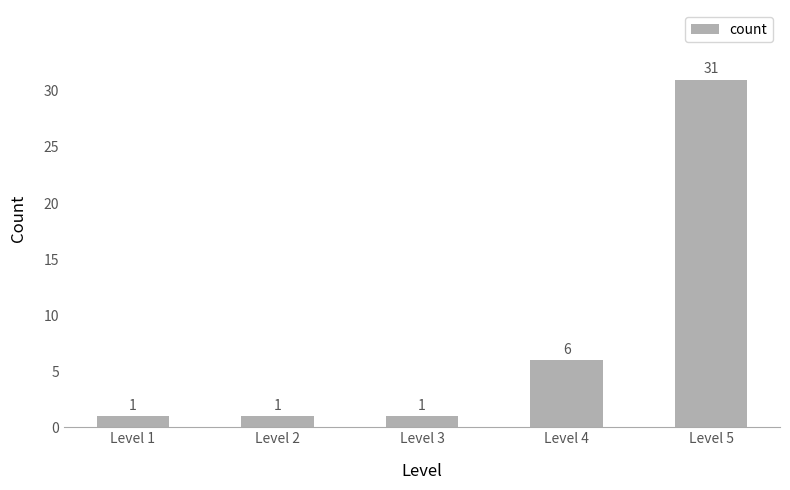

How many values exceed 1?

2